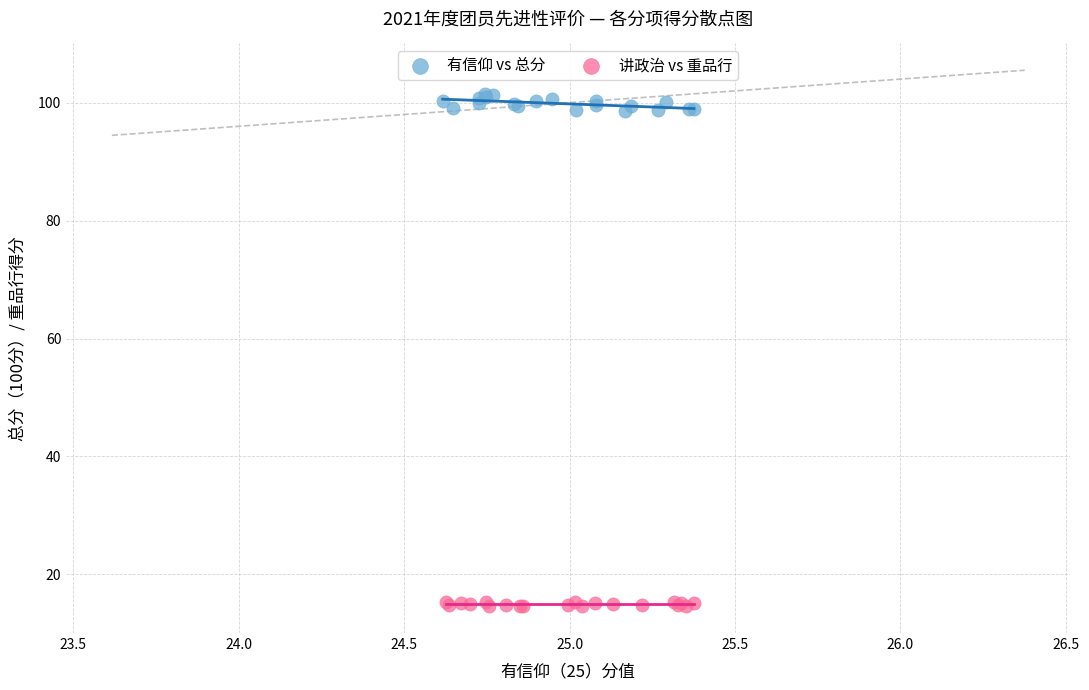

Which series contains the lowest Y value?

讲政治 vs 重品行